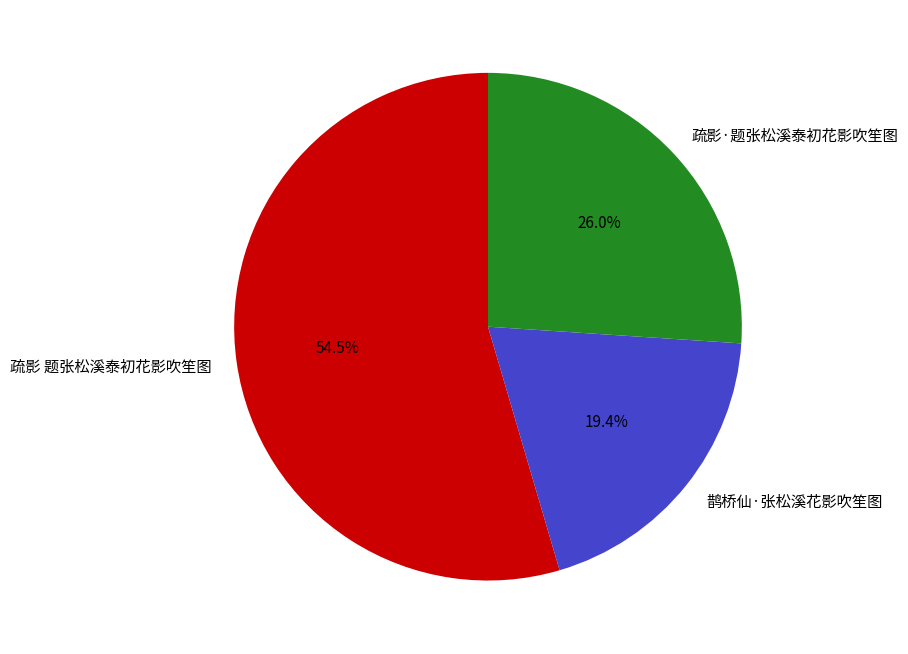

Which category has the smallest portion of the pie?

鹊桥仙·张松溪花影吹笙图